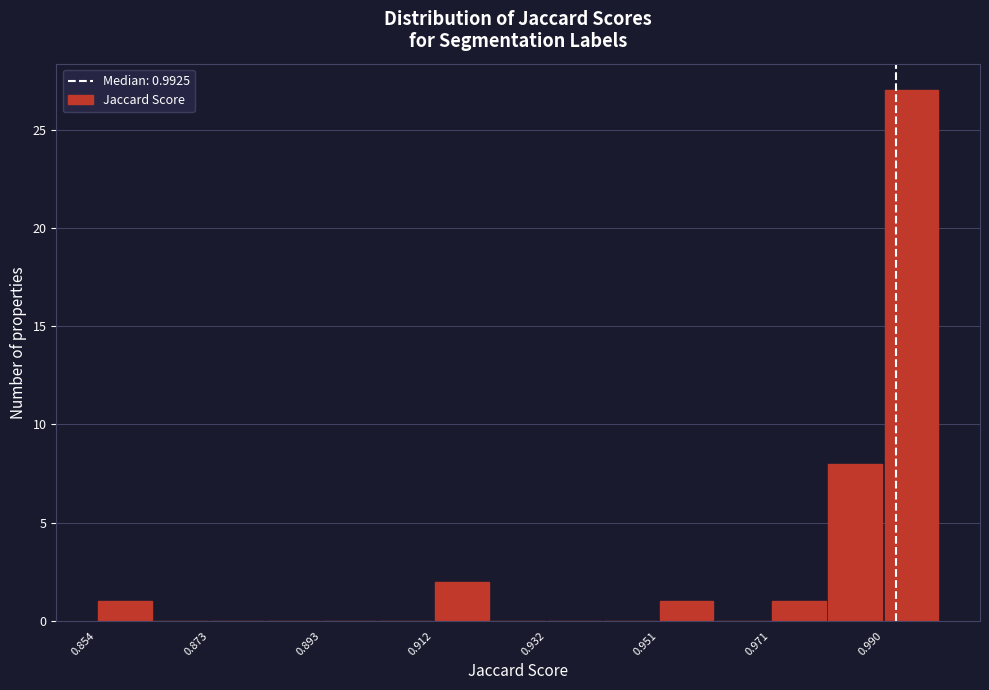

Over which range of the x-axis is the bar tallest?

0.990 to 1.000